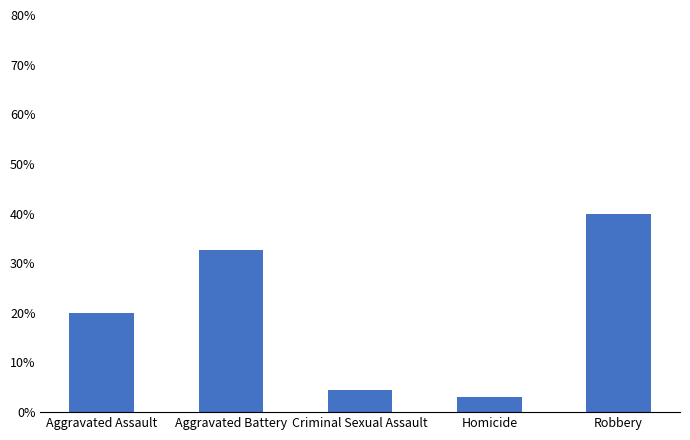

What is the sum of the values at Criminal Sexual Assault and Aggravated Assault?

24.5